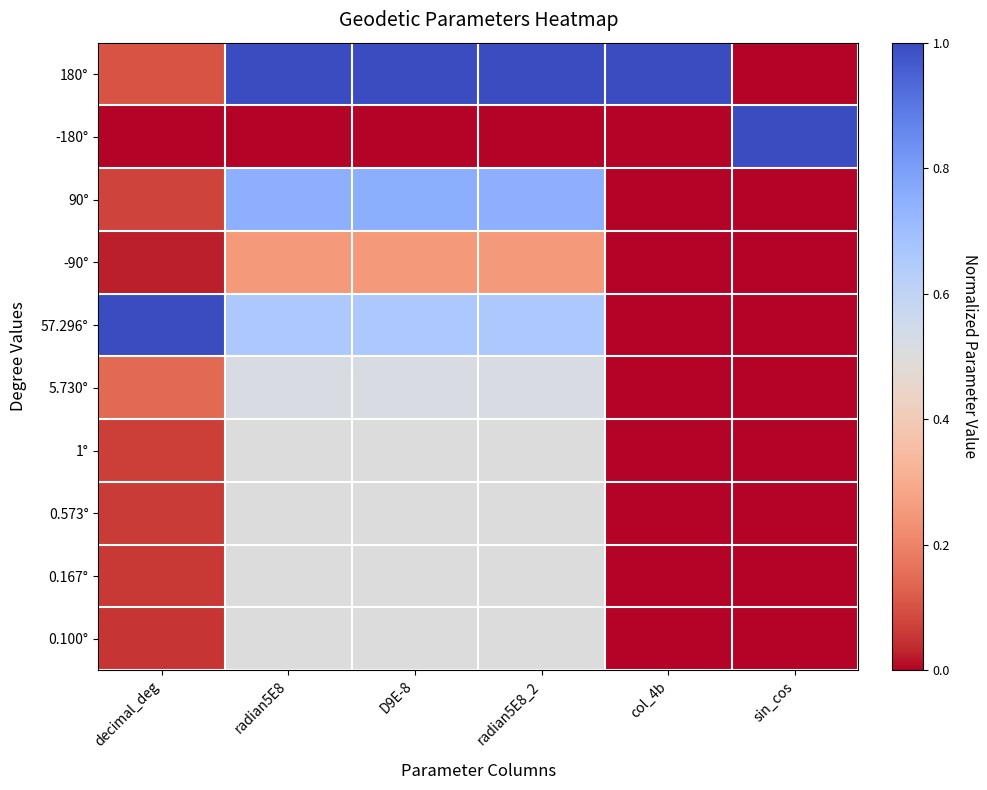

Reading right to left, what are all the values shown in this chart?

180°: sin_cos=0.0	col_4b=1.0	radian5E8_2=1.0	D9E-8=1.0	radian5E8=1.0	decimal_deg=0.1
-180°: sin_cos=1.0	col_4b=0.0	radian5E8_2=0.0	D9E-8=0.0	radian5E8=0.0	decimal_deg=0.0
90°: sin_cos=0.0	col_4b=0.0	radian5E8_2=0.7	D9E-8=0.8	radian5E8=0.7	decimal_deg=0.1
-90°: sin_cos=0.0	col_4b=0.0	radian5E8_2=0.3	D9E-8=0.2	radian5E8=0.3	decimal_deg=0.0
57.296°: sin_cos=0.0	col_4b=0.0	radian5E8_2=0.7	D9E-8=0.7	radian5E8=0.7	decimal_deg=1.0
5.730°: sin_cos=0.0	col_4b=0.0	radian5E8_2=0.5	D9E-8=0.5	radian5E8=0.5	decimal_deg=0.1
1°: sin_cos=0.0	col_4b=0.0	radian5E8_2=0.5	D9E-8=0.5	radian5E8=0.5	decimal_deg=0.1
0.573°: sin_cos=0.0	col_4b=0.0	radian5E8_2=0.5	D9E-8=0.5	radian5E8=0.5	decimal_deg=0.1
0.167°: sin_cos=0.0	col_4b=0.0	radian5E8_2=0.5	D9E-8=0.5	radian5E8=0.5	decimal_deg=0.1
0.100°: sin_cos=0.0	col_4b=0.0	radian5E8_2=0.5	D9E-8=0.5	radian5E8=0.5	decimal_deg=0.1